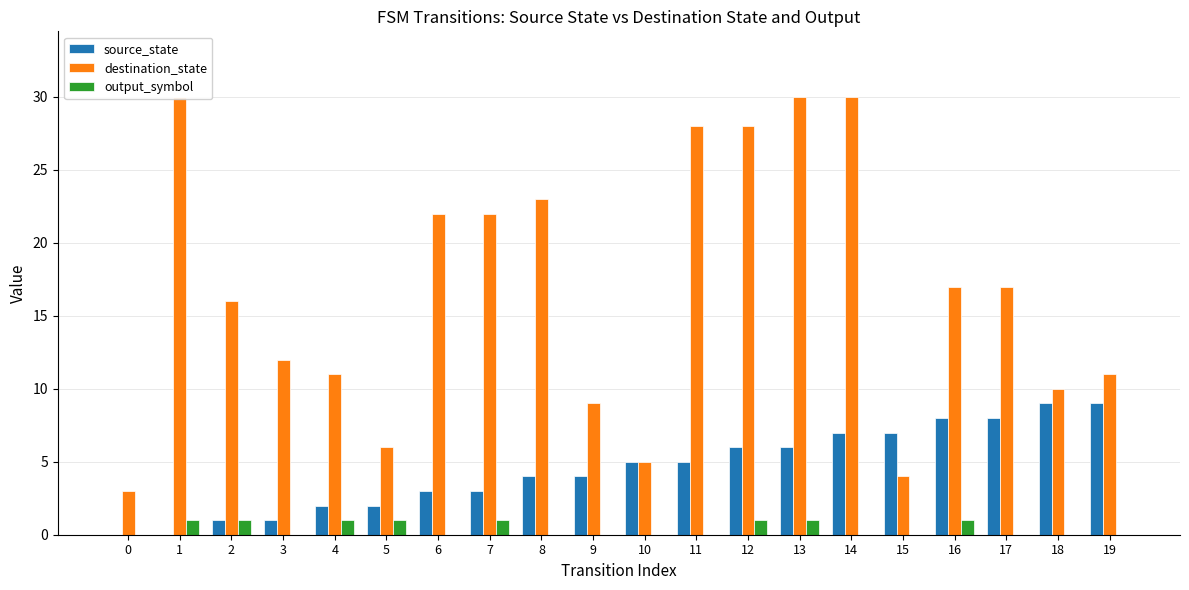

How many values in output_symbol are above zero?

8